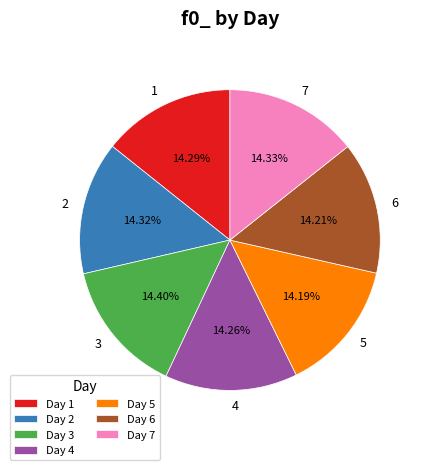

Do Day 4 and Day 6 together represent more than half of the pie?

No